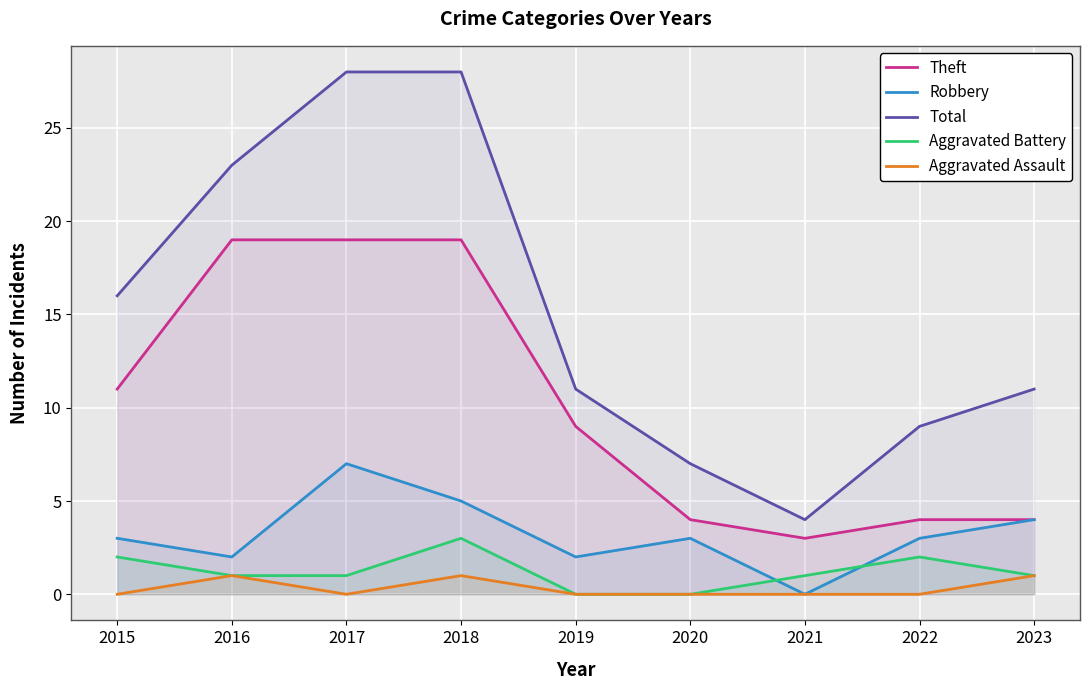

How many positive values does the Aggravated Battery series have?

7